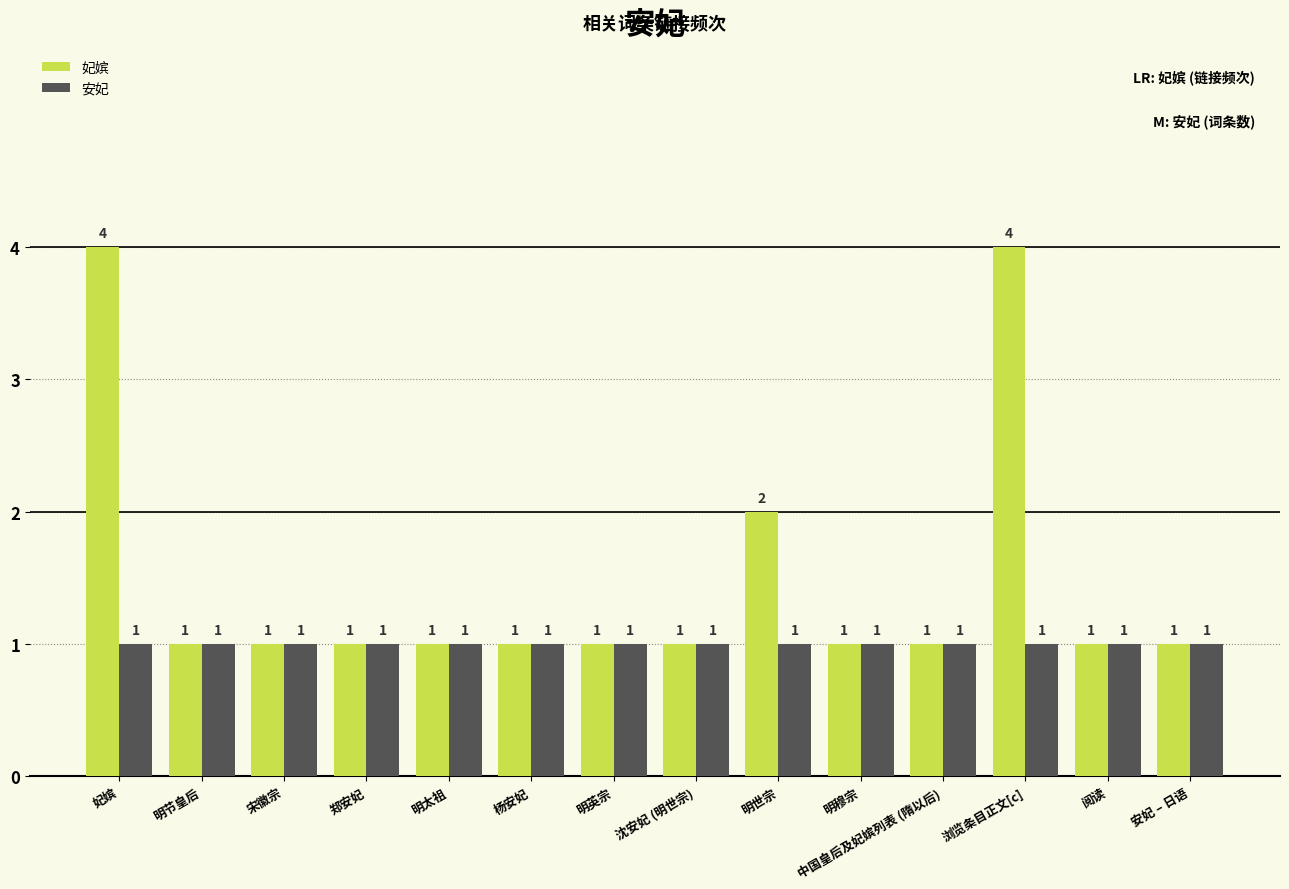

At which label is 妃嫔 closest to 2?

明世宗